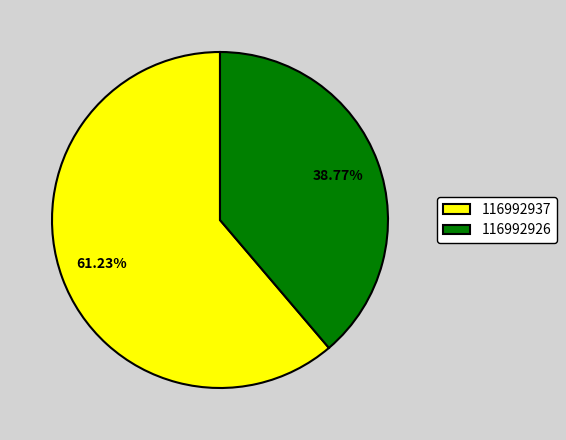

Which category has the biggest portion of the pie?

116992937